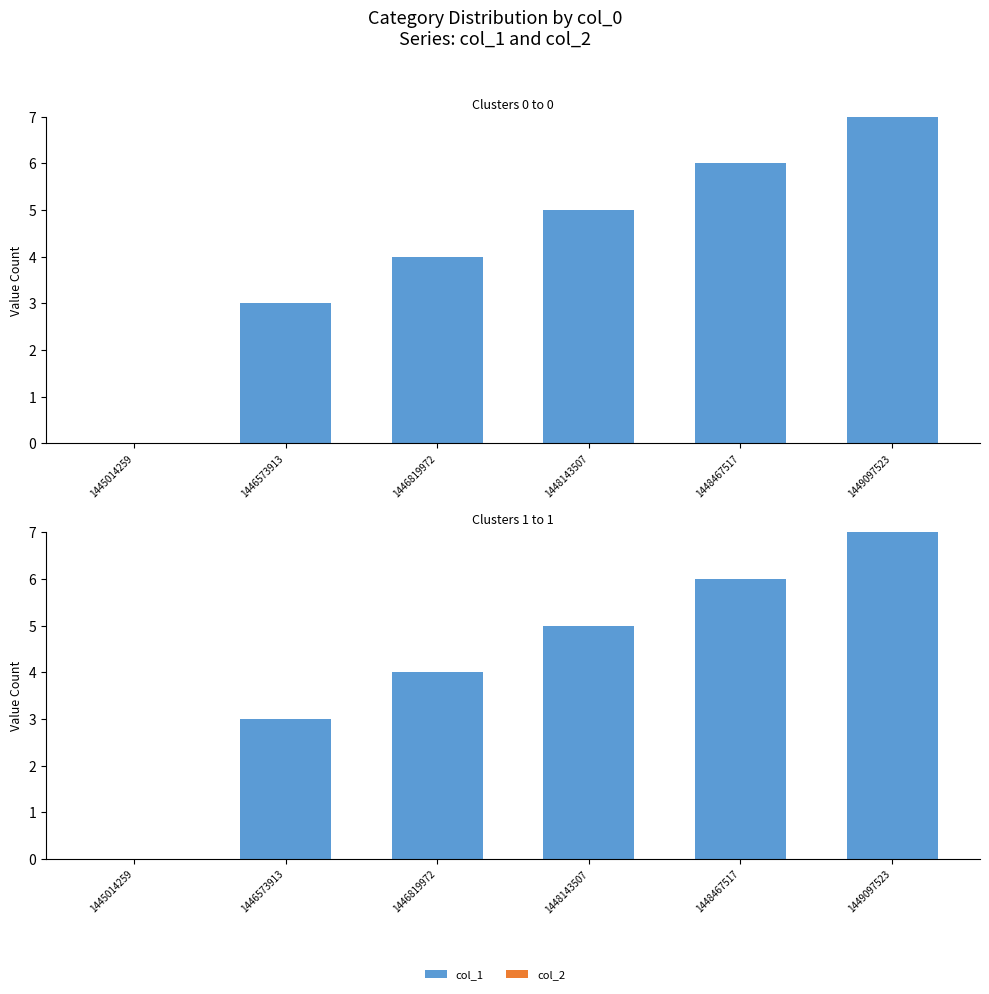

How many col_1 values are between 3 and 6?

4